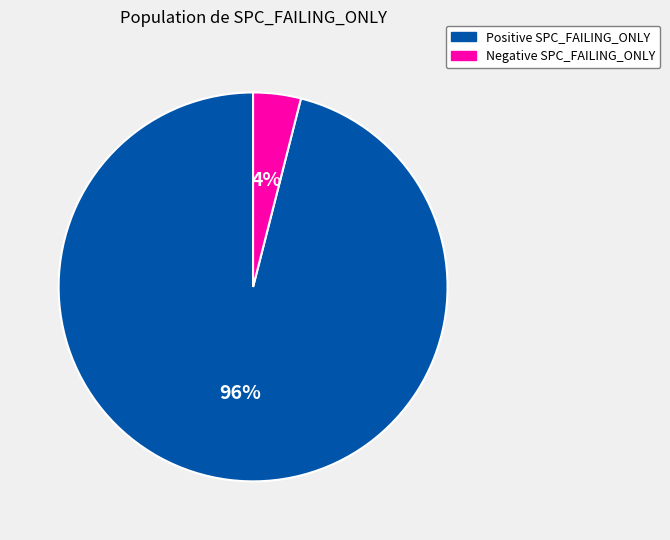

Is there any slice that represents more than half of the pie?

Yes